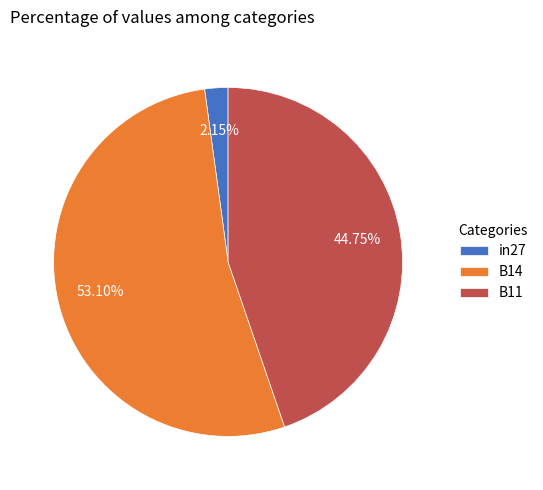

To the nearest percent, what is the difference between the largest and smallest slice percentages?

51%